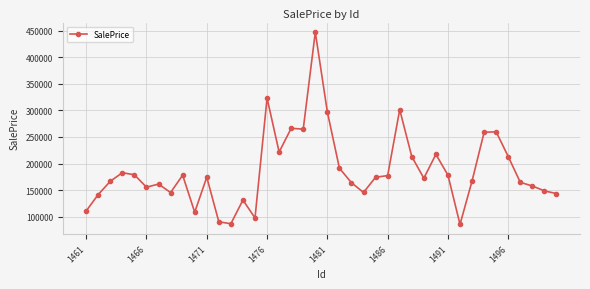

What is the minimum value shown in the chart?

85142.0